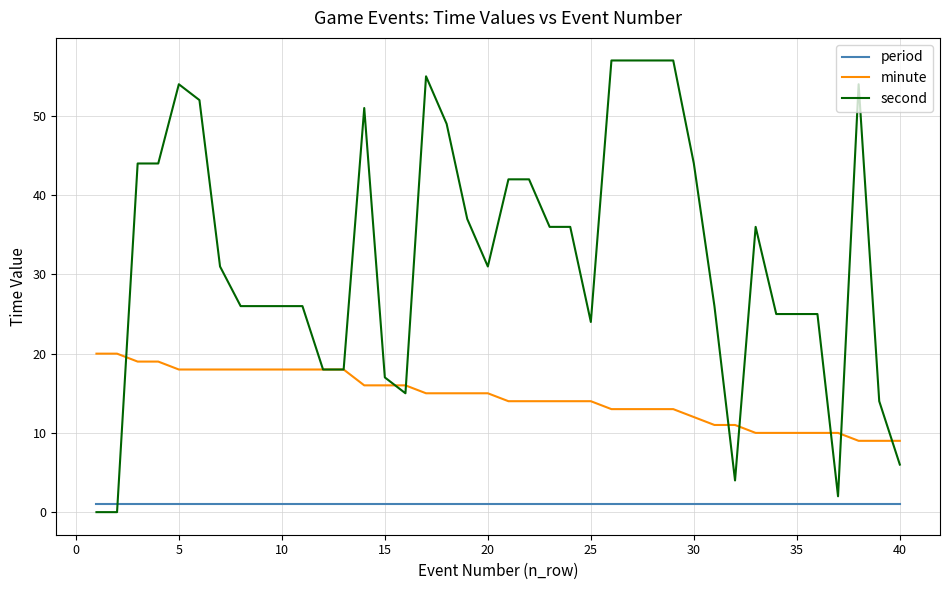

What is the highest value of the minute series?

20